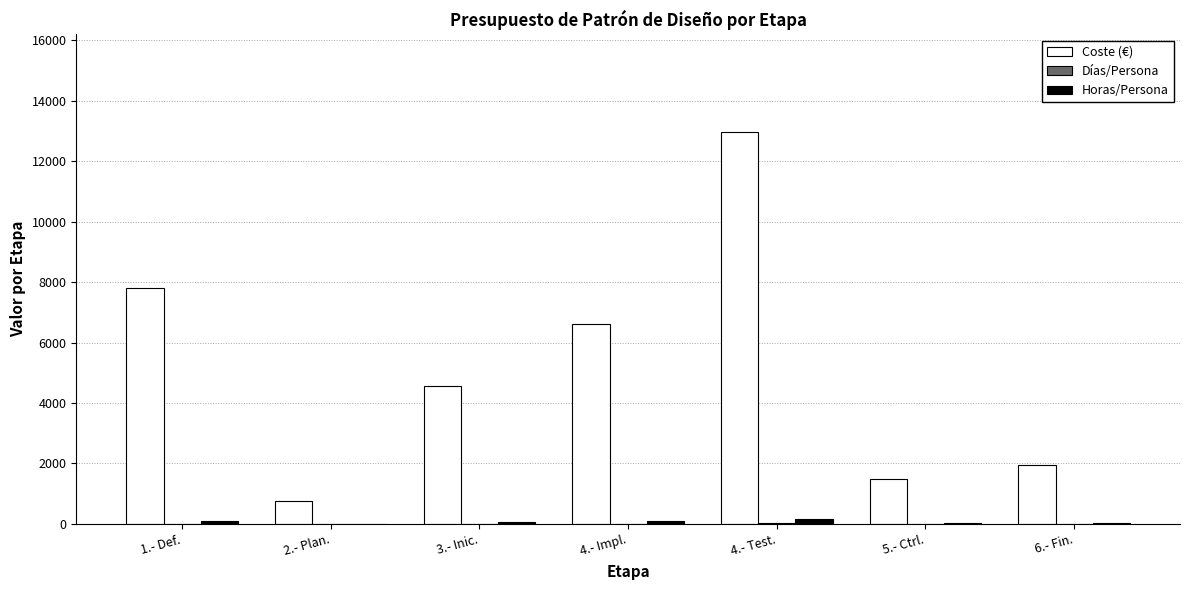

What is the sum of the Coste (€) values at 3.- Inic. and 4.- Test.?

17500